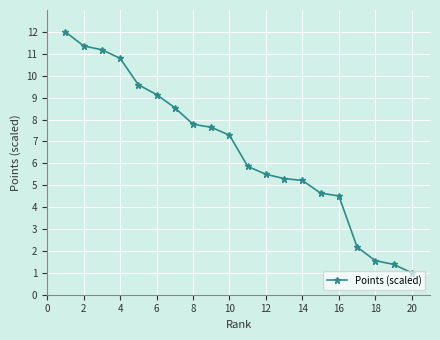

True or false: there are more than 2 points higher than both neighbors.

False